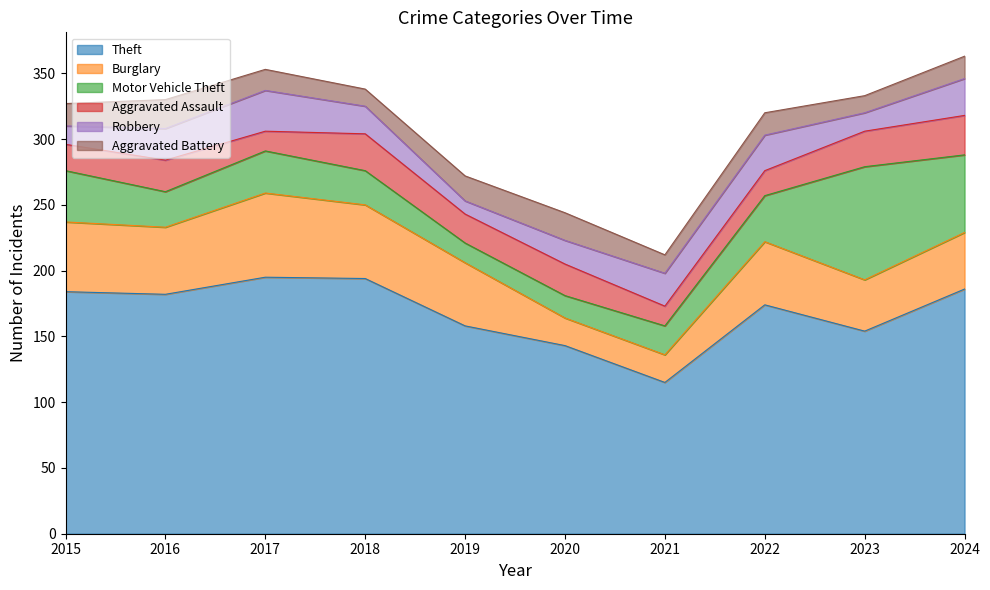

Which has a higher value, 2021 or 2017?

2017